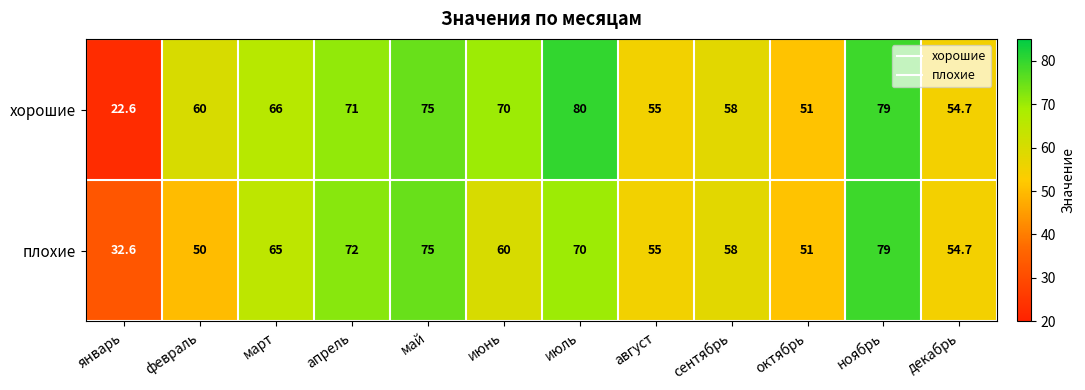

Is it true that хорошие equals 54.7 at декабрь?

True